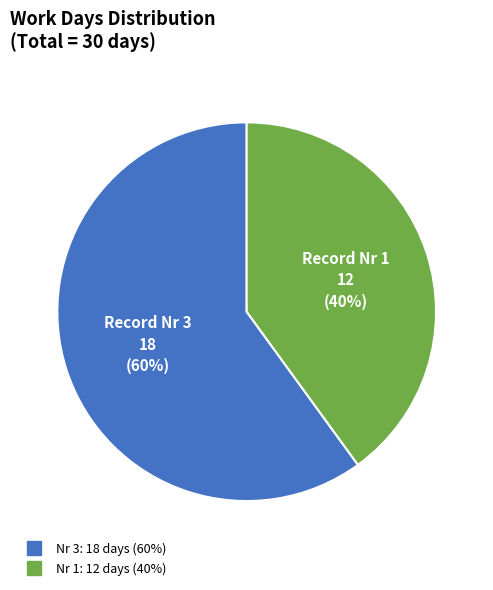

To the nearest percent, what is the difference between the largest and smallest slice percentages?

20%